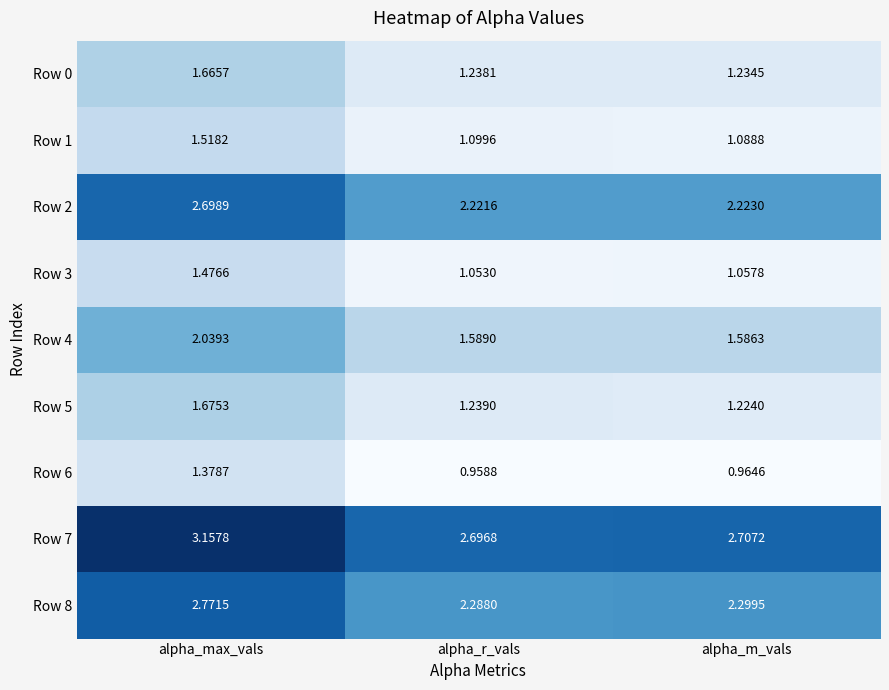

Rank the categories by Row 5 value from highest to lowest.

alpha_max_vals, alpha_r_vals, alpha_m_vals